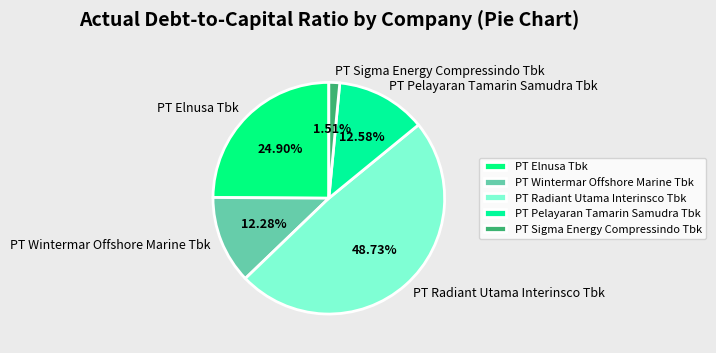

Does PT Wintermar Offshore Marine Tbk account for over 50% of the chart?

No